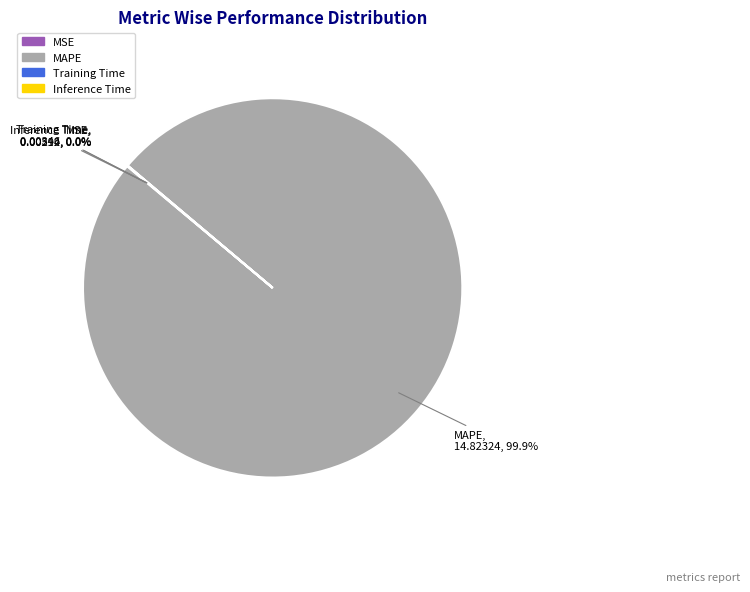

Is there a majority slice in this chart?

Yes